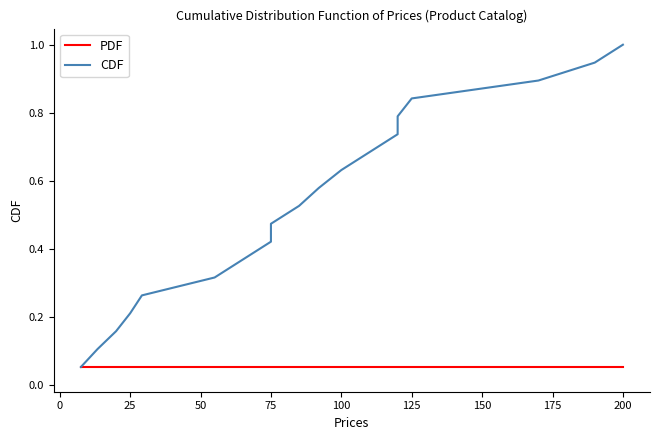

What are all the series names shown in the legend?

PDF, CDF